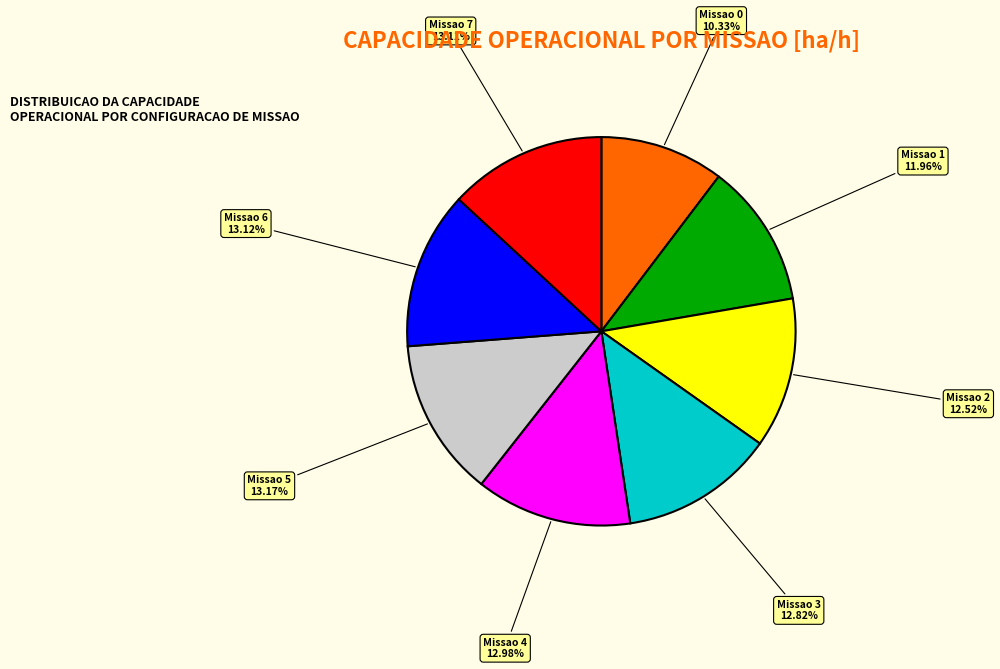

To the nearest percent, what portion does Missao 6 represent?

13%